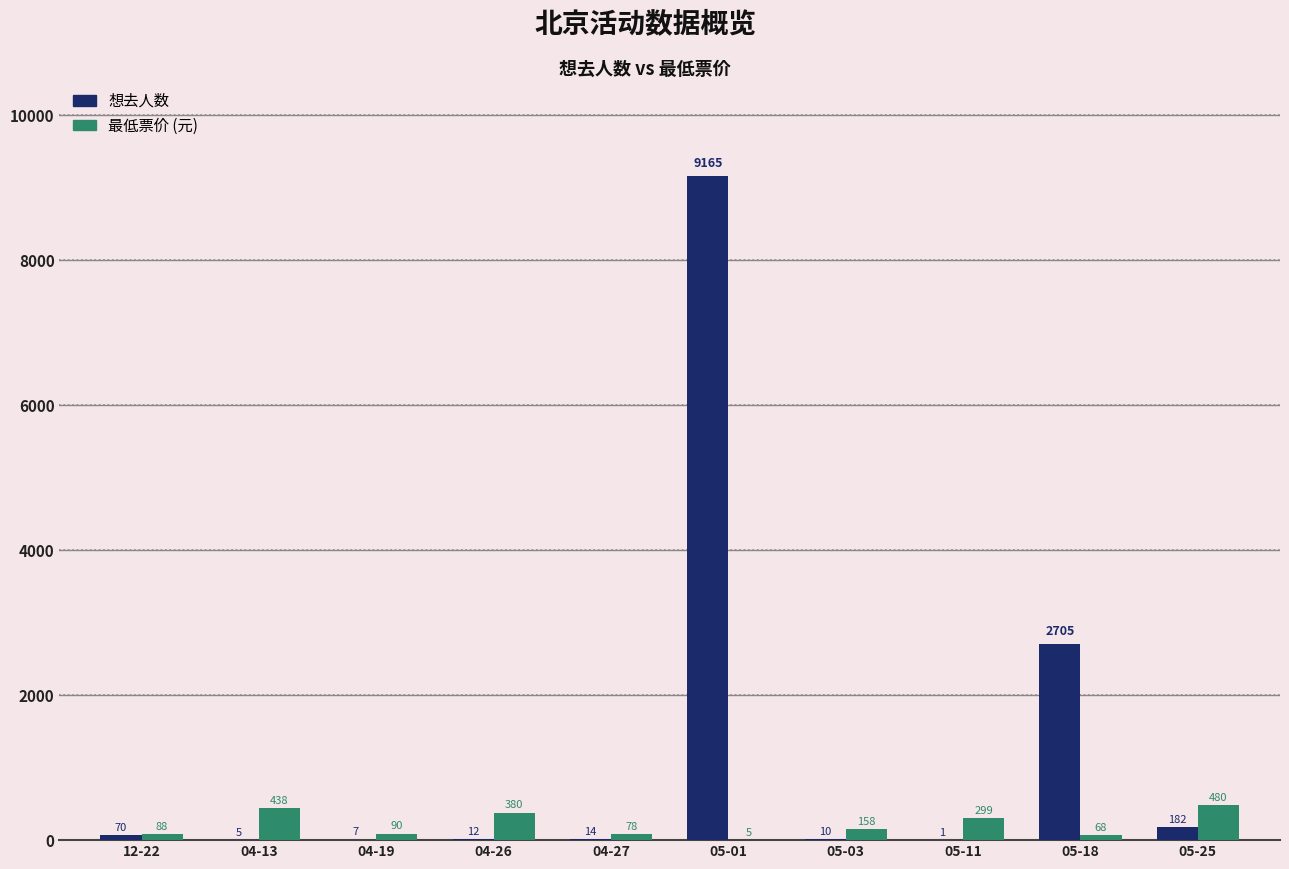

What is the maximum value shown in the chart?

9165